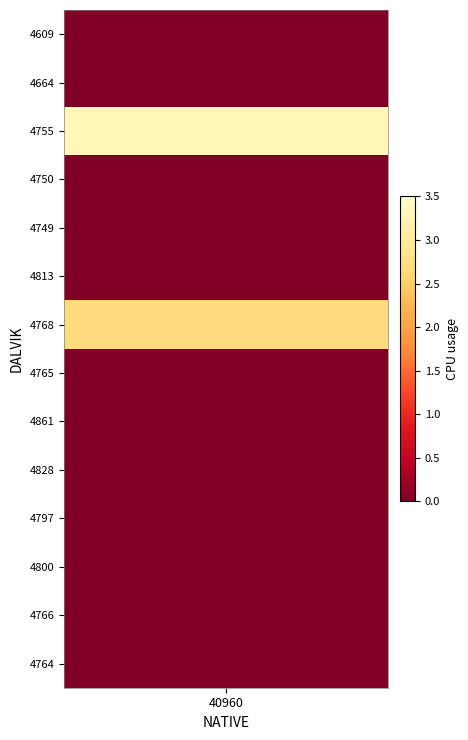

At how many categories does at least one series exceed 2?

1